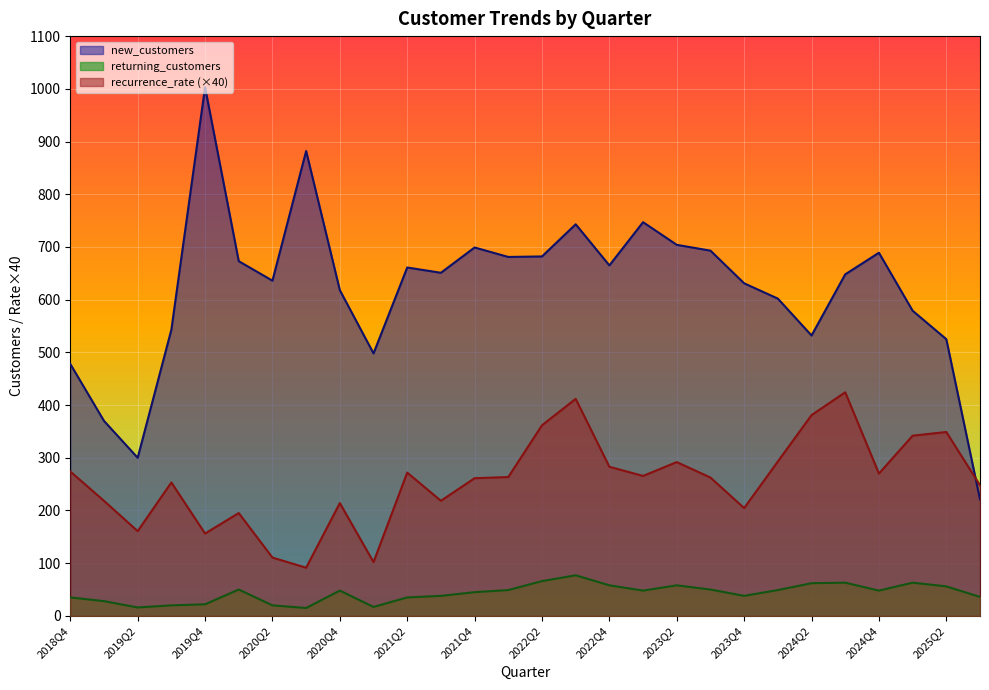

Reading right to left, list all the values displayed in this chart.

new_customers: 221.0	525.0	579.0	689.0	648.0	532.0	602.0	631.0	693.0	704.0	747.0	665.0	743.0	682.0	681.0	699.0	651.0	661.0	498.0	618.0	882.0	636.0	673.0	1003.0	543.0	300.0	370.0	478.0
returning_customers: 36.0	56.0	63.0	48.0	63.0	62.0	49.0	38.0	50.0	58.0	48.0	58.0	77.0	66.0	49.0	45.0	38.0	35.0	17.0	48.0	15.0	20.0	50.0	22.0	20.0	16.0	28.0	35.0
recurrence_rate: 247.8	348.9	341.9	270.0	424.2	381.0	293.0	204.6	262.5	291.8	265.6	282.9	411.8	361.6	263.4	261.2	218.4	271.8	102.1	214.0	91.5	110.7	195.1	156.3	253.2	160.8	218.3	274.0